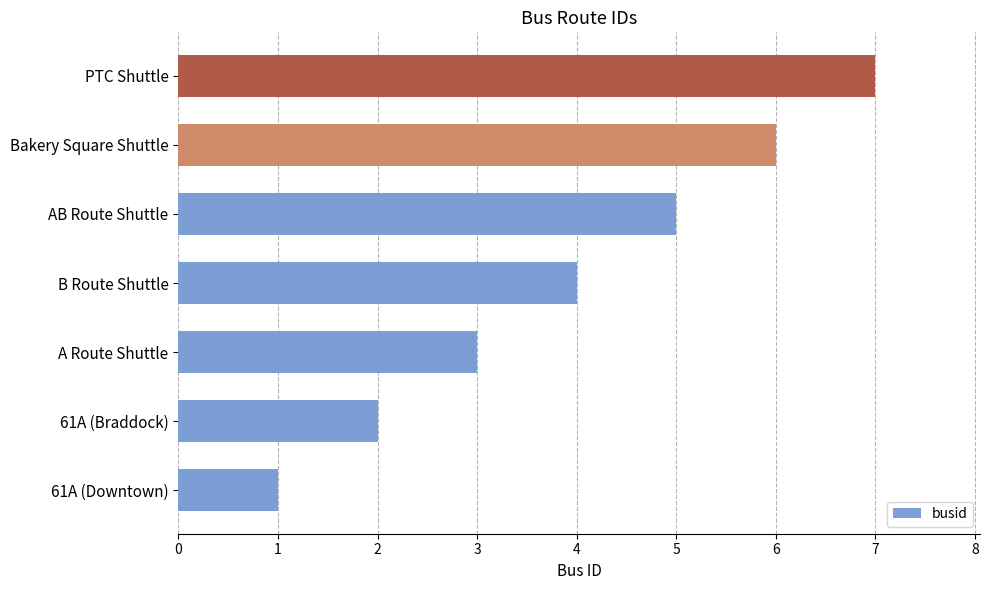

What is the sum of the values at B Route Shuttle and 61A (Braddock)?

6